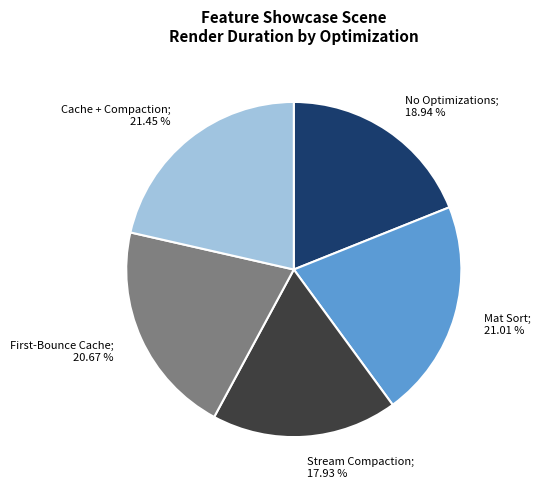

How many slices are in this pie chart?

5